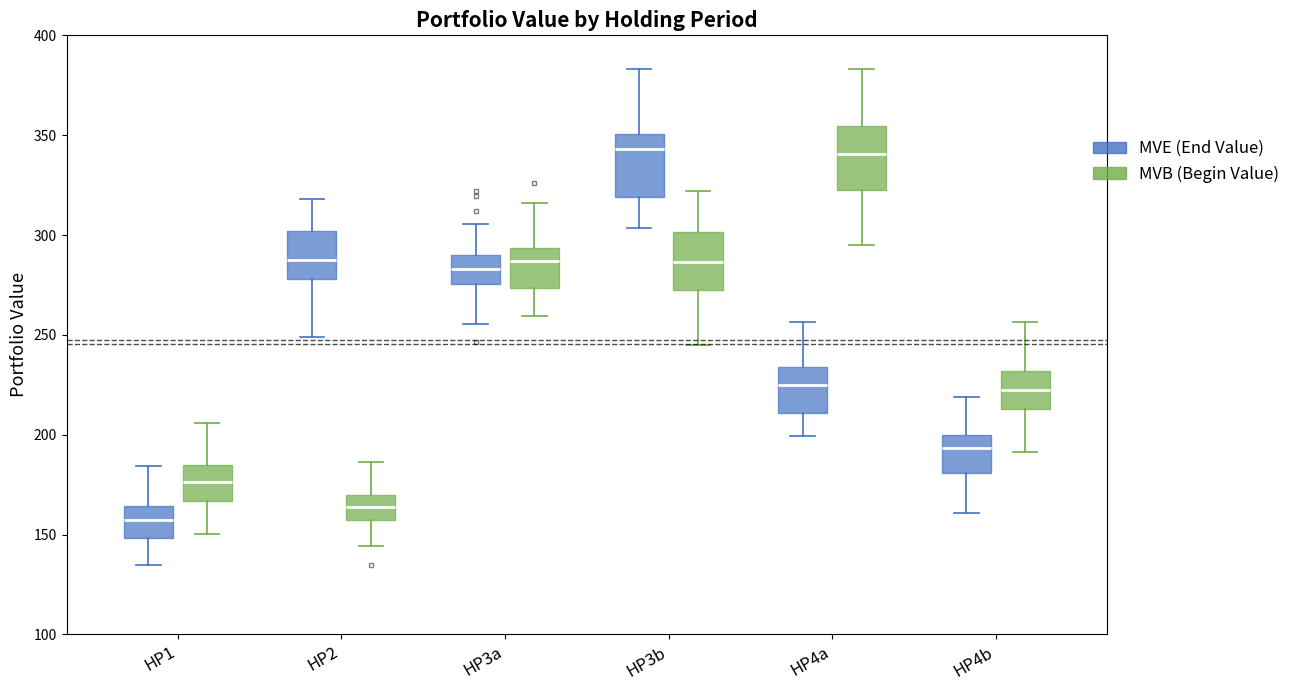

Reading left to right, read every box against the y-axis: the position of its median line, the range the box covers, and the ends of its whiskers. The values are not printed on the chart, so give them approximately, as read against the axis.

HP1 (MVE (End Value)): median 155, box 150 to 165, whiskers 135 to 185
HP1 (MVB (Begin Value)): median 175, box 165 to 185, whiskers 150 to 205
HP2 (MVE (End Value)): median 285, box 280 to 300, whiskers 250 to 320
HP2 (MVB (Begin Value)): median 165, box 155 to 170, whiskers 145 to 185
HP3a (MVE (End Value)): median 285, box 275 to 290, whiskers 255 to 305
HP3a (MVB (Begin Value)): median 285, box 275 to 295, whiskers 260 to 315
HP3b (MVE (End Value)): median 345, box 320 to 350, whiskers 305 to 385
HP3b (MVB (Begin Value)): median 285, box 270 to 300, whiskers 245 to 320
HP4a (MVE (End Value)): median 225, box 210 to 235, whiskers 200 to 255
HP4a (MVB (Begin Value)): median 340, box 325 to 355, whiskers 295 to 385
HP4b (MVE (End Value)): median 195, box 180 to 200, whiskers 160 to 220
HP4b (MVB (Begin Value)): median 220, box 215 to 230, whiskers 190 to 255